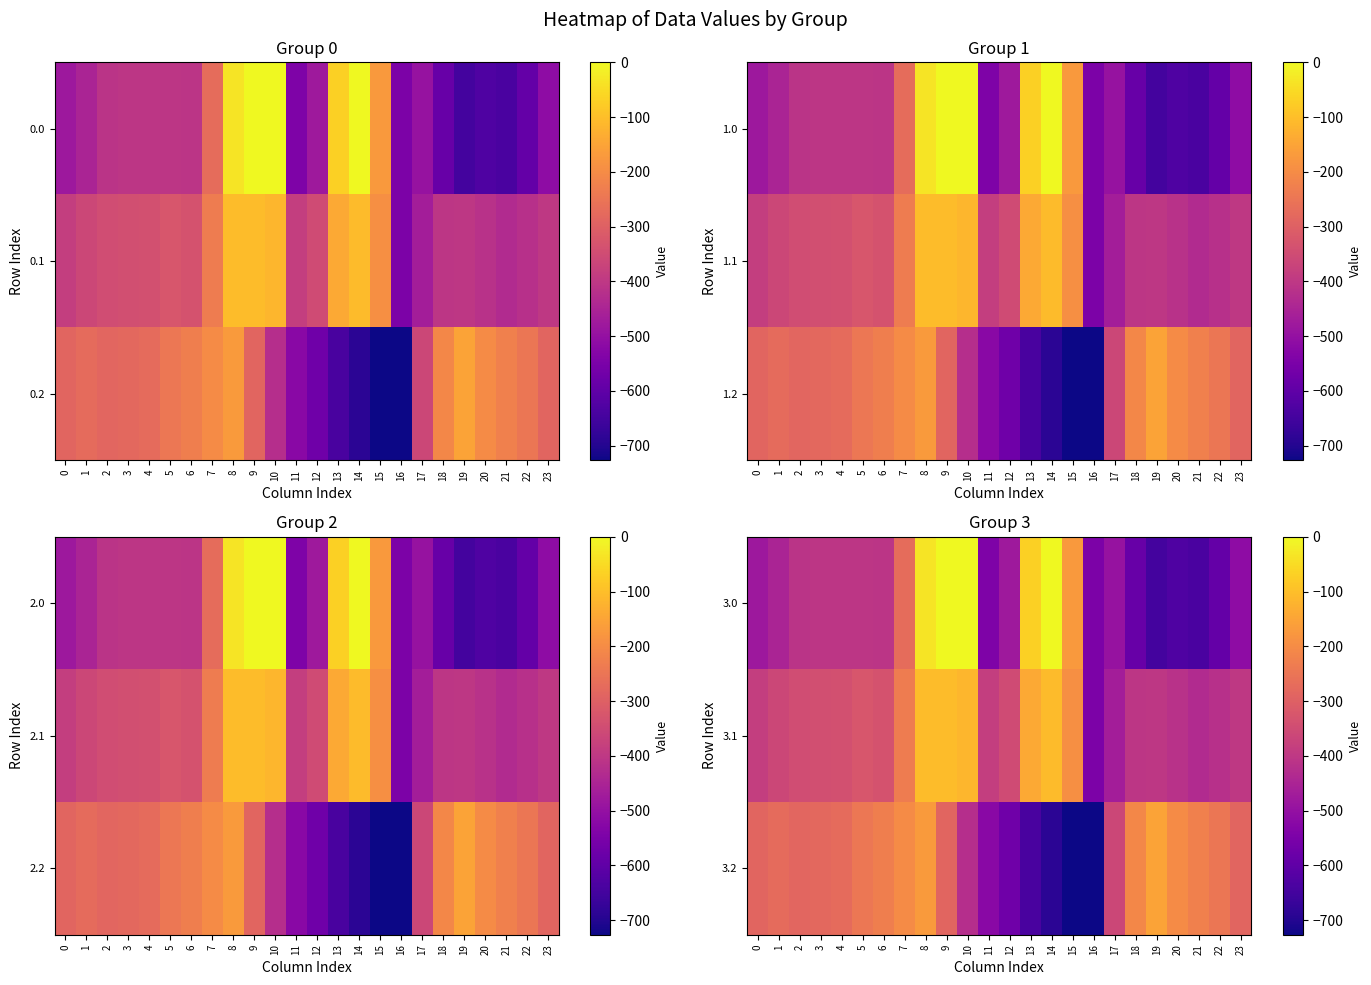

What is the total value across all series at 2?

-1043.8